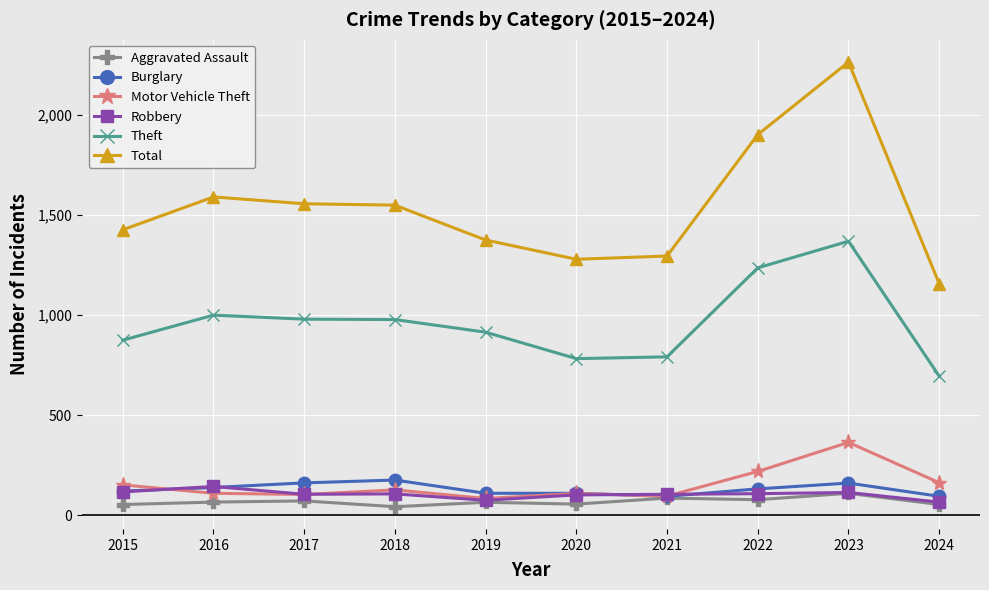

What is the value of the Robbery point at the 5th from the left?

75